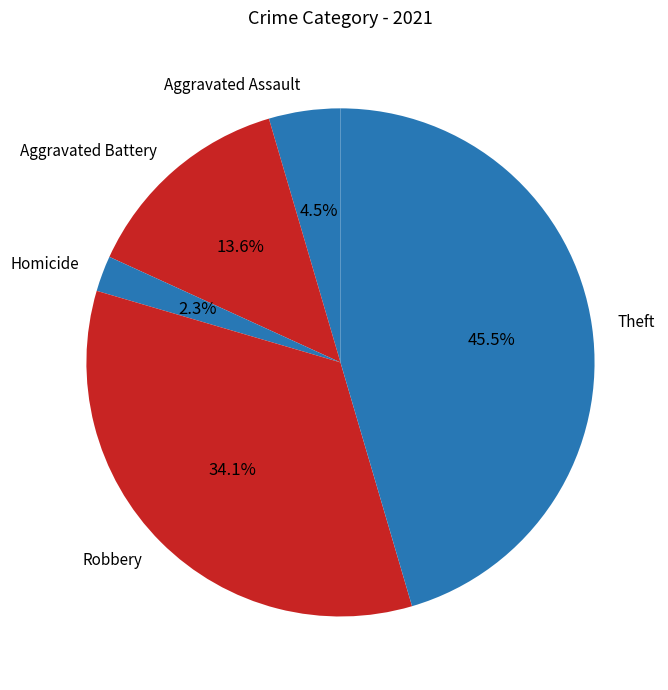

Between Robbery and Homicide, which is larger?

Robbery